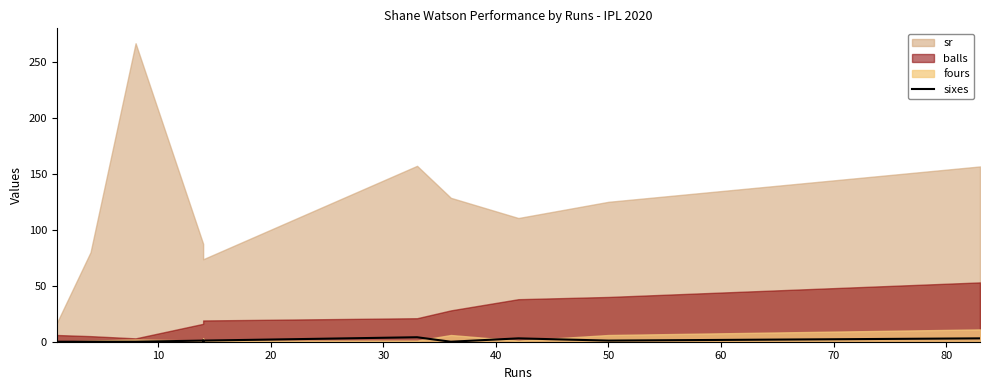

How many values are between 0 and 3?

10